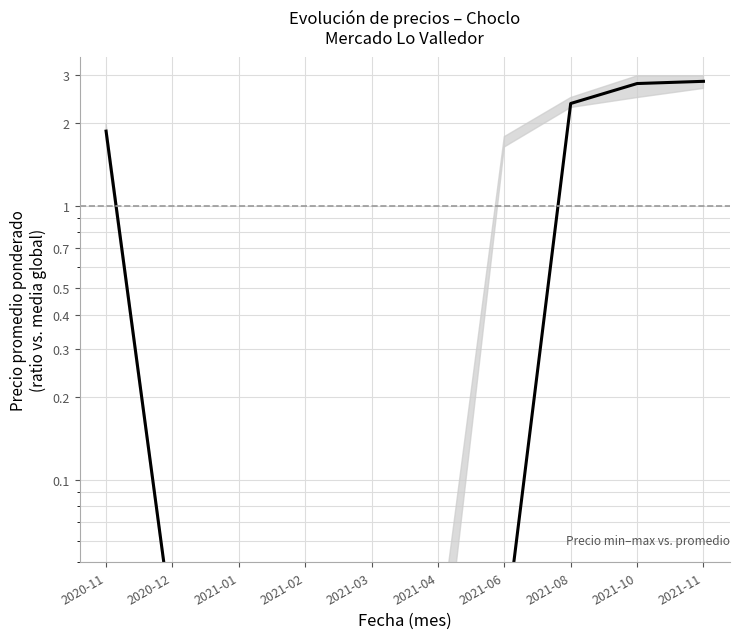

Read the value at 2021-08.

2.4